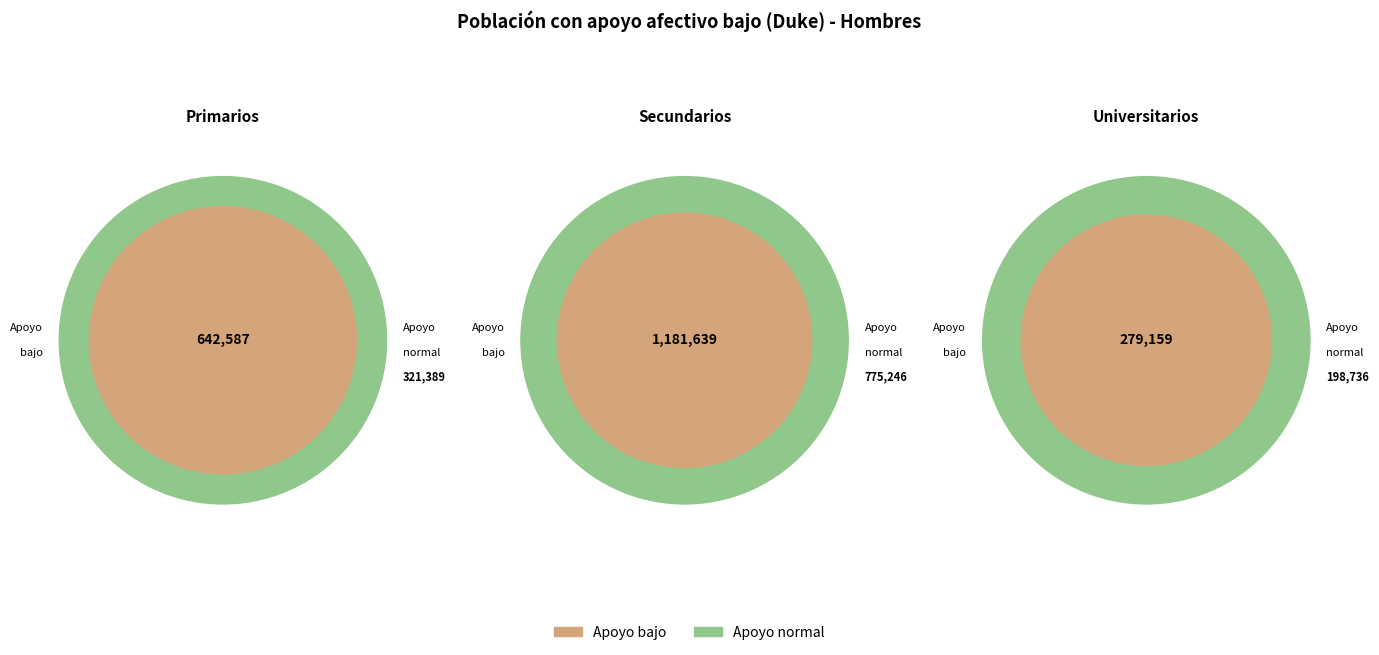

Between Primarios and Secundarios, which is larger?

Secundarios